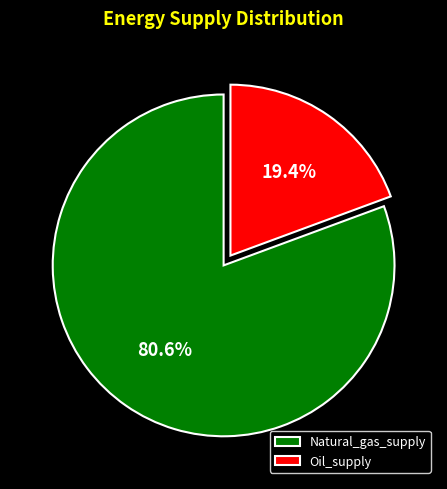

What percentage is the Natural_gas_supply slice, to the nearest percent?

81%